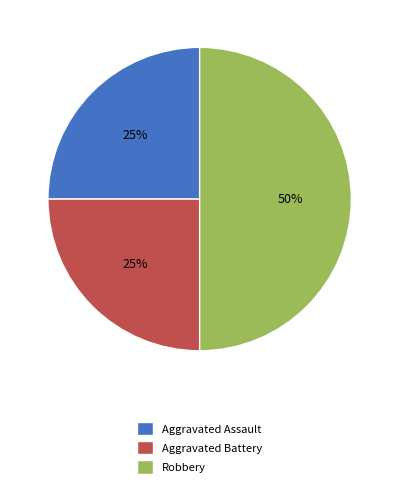

Which slice is the largest?

Robbery